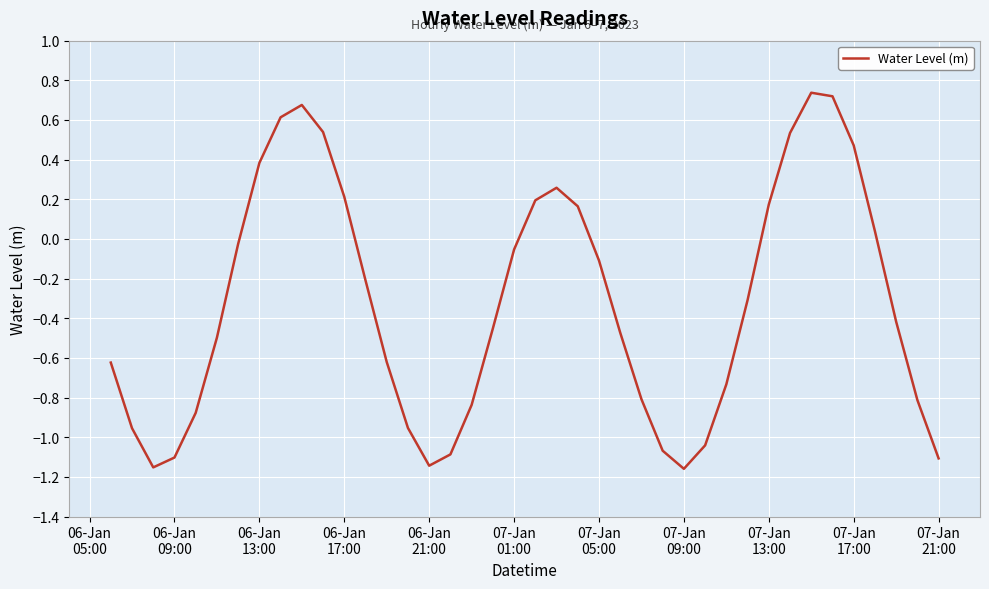

How many positive values are there?

14